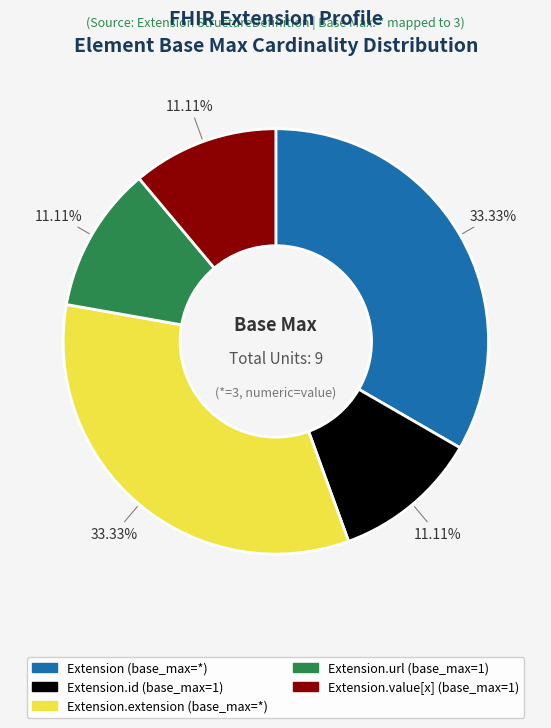

How many slices are in this pie chart?

5